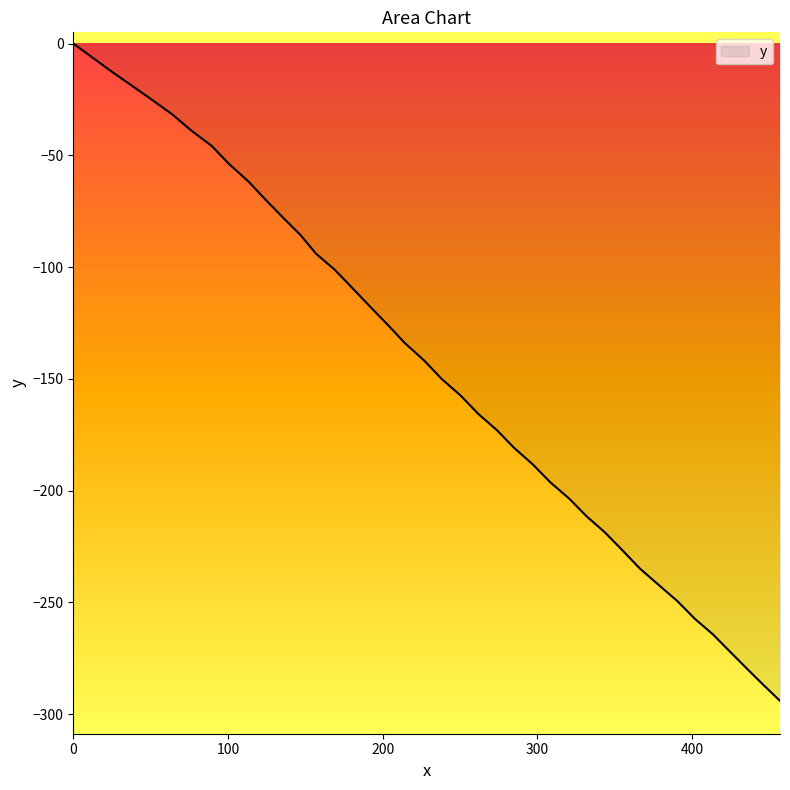

How many lines are shown in the chart?

1